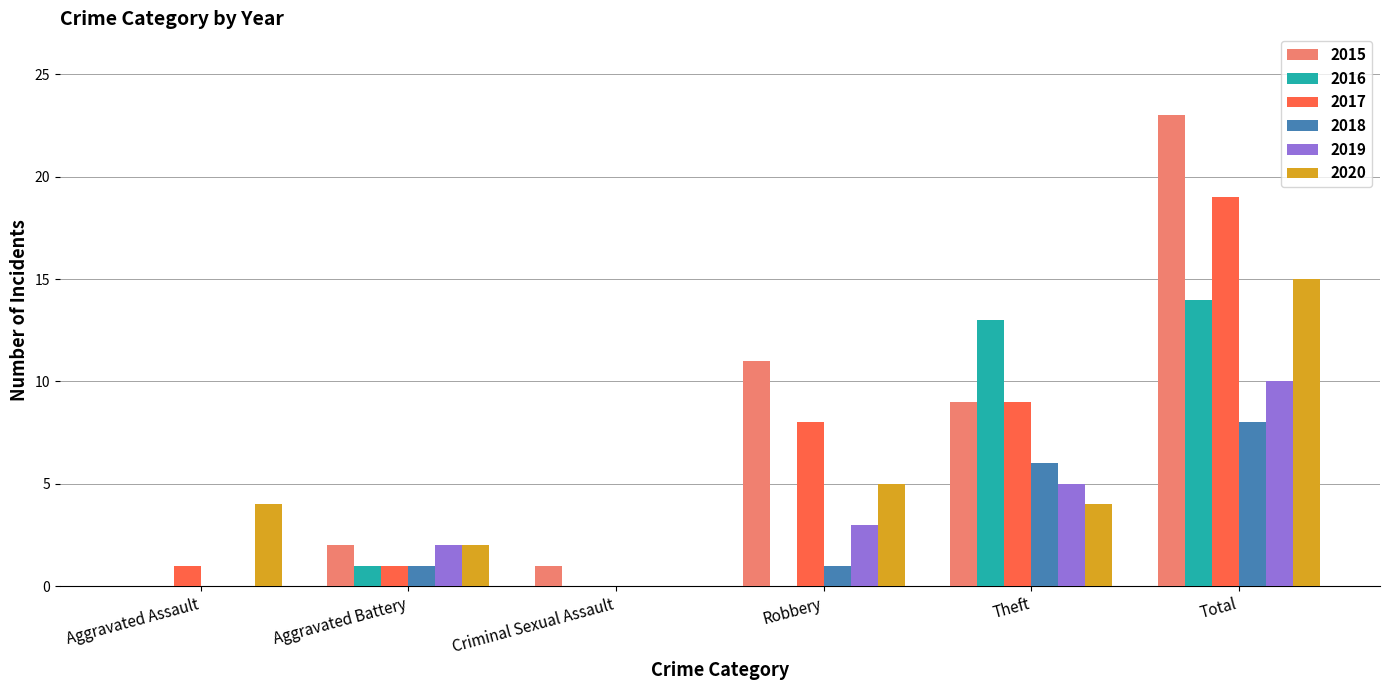

What is the spread (max minus min) of values at Robbery?

11